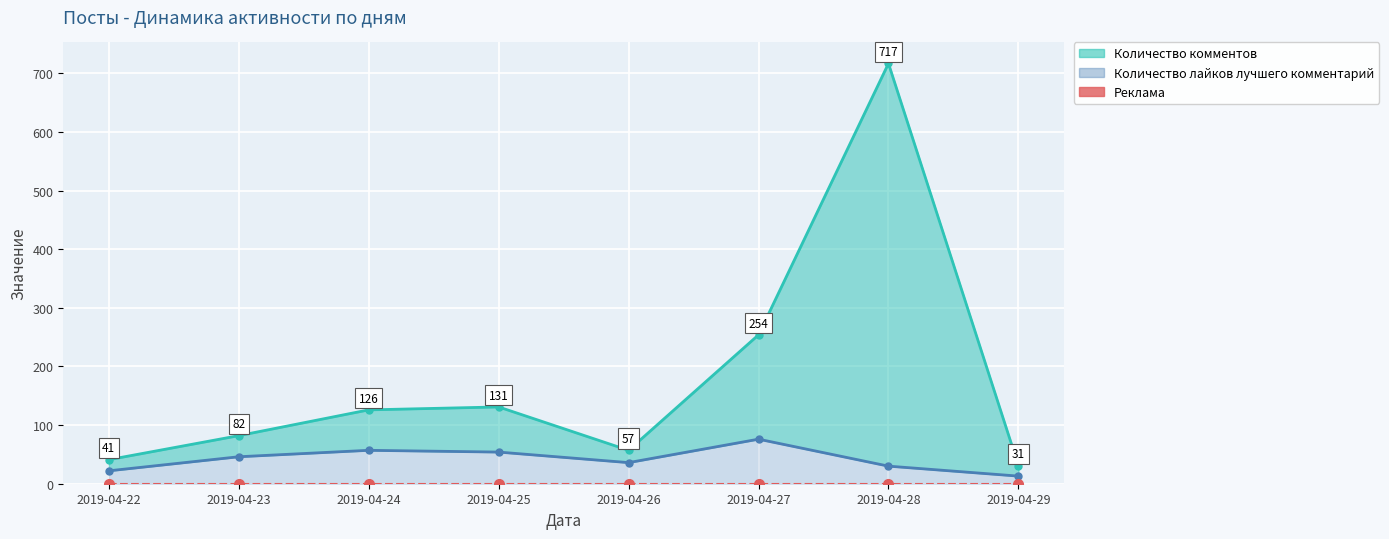

List the series in order of their overall mean, highest first.

Количество лайков лучшего комментарий, Реклама